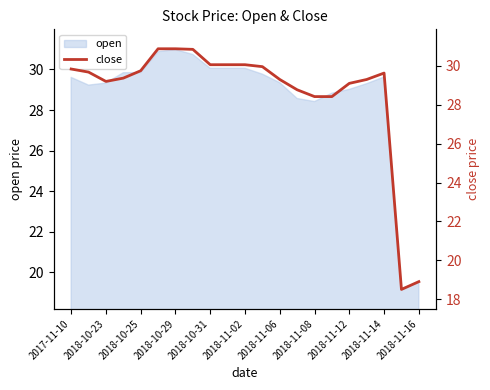

How many data points does each series have?

21